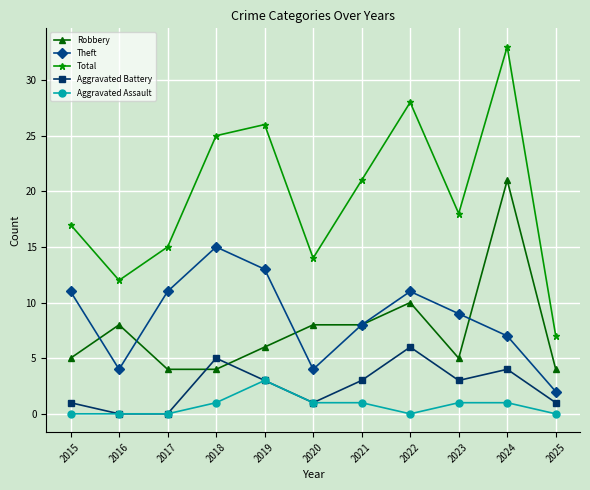

What are all the series names shown in the legend?

Robbery, Theft, Total, Aggravated Battery, Aggravated Assault